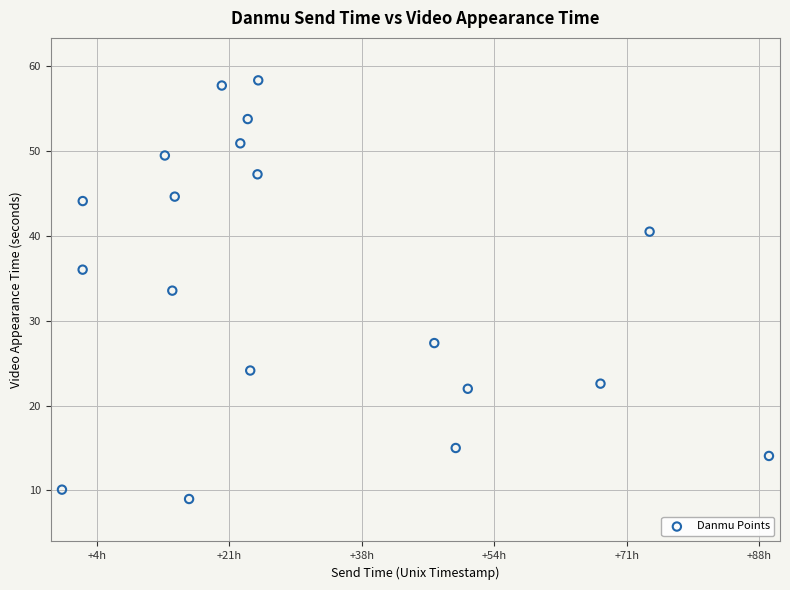

What is the range of X values (max minus min)?

319997.0